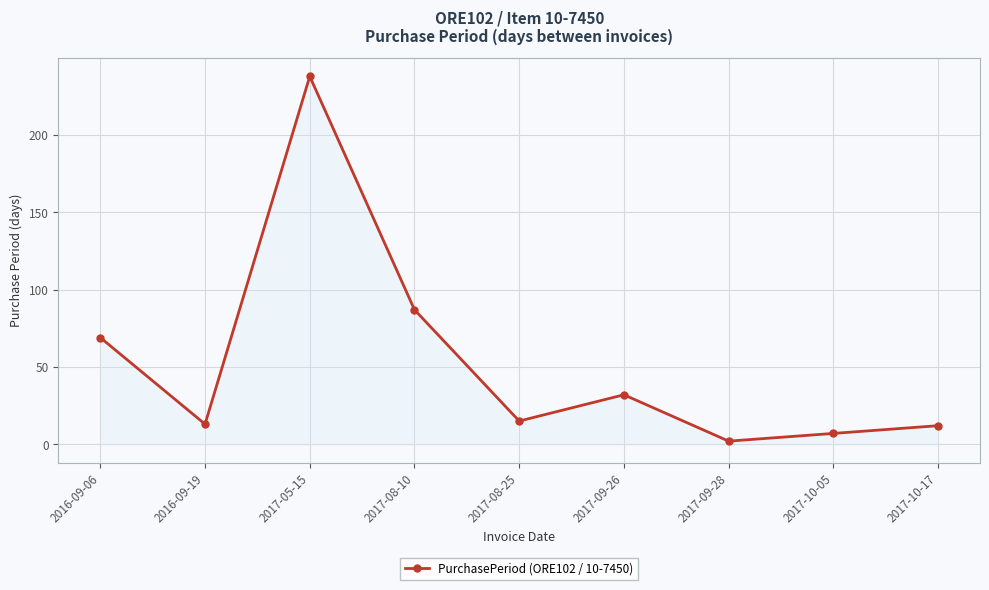

What is the label of the 4th point from the left?

2017-08-10